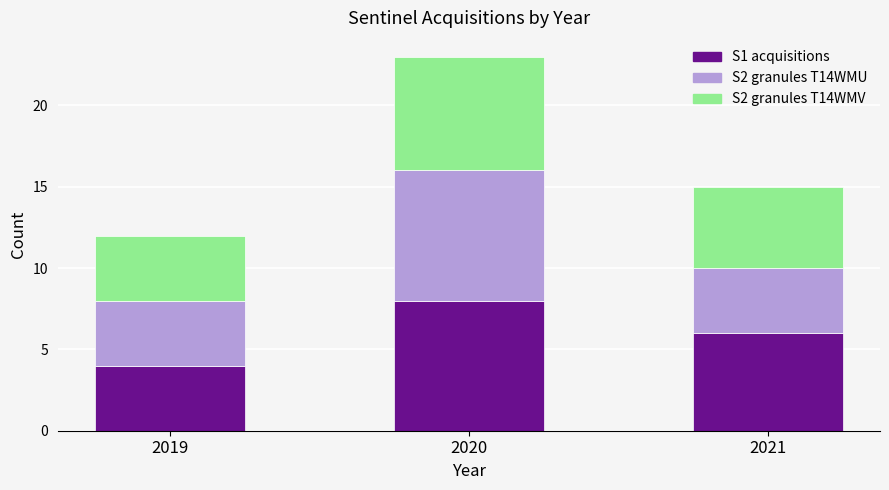

What is the difference between the S1 acquisitions values at 2019 and 2020?

4